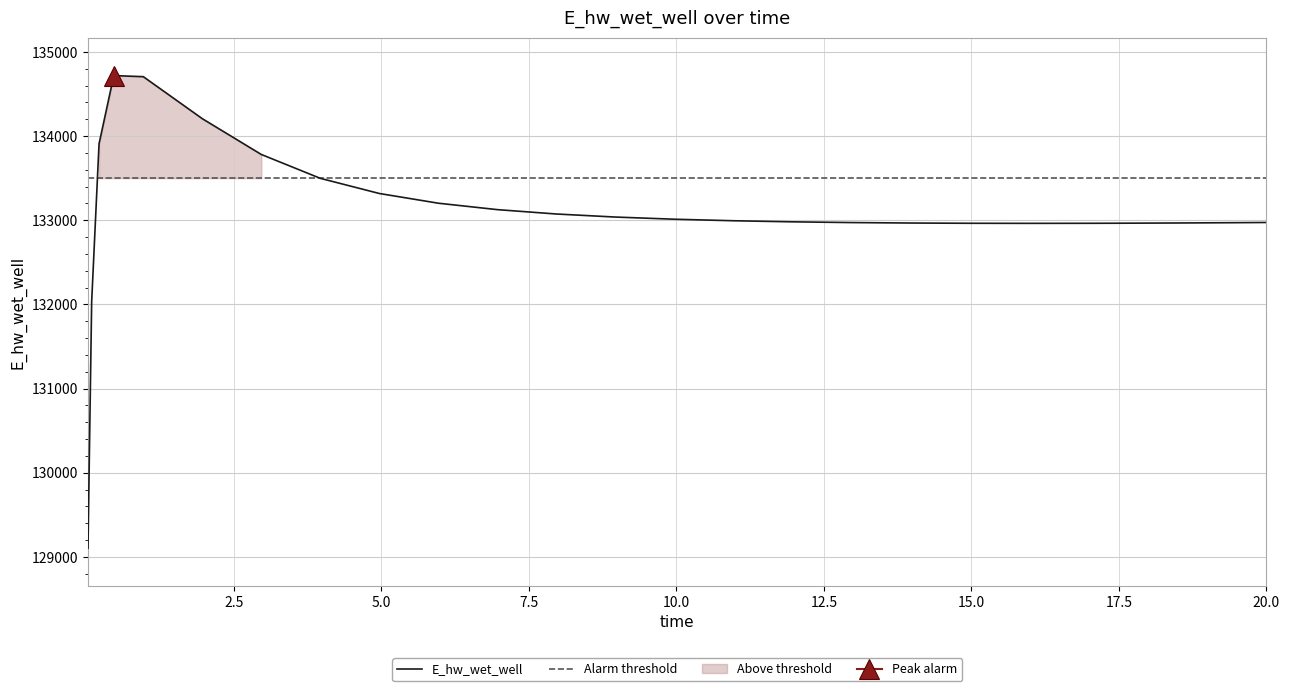

Count the number of categories in the chart.

25